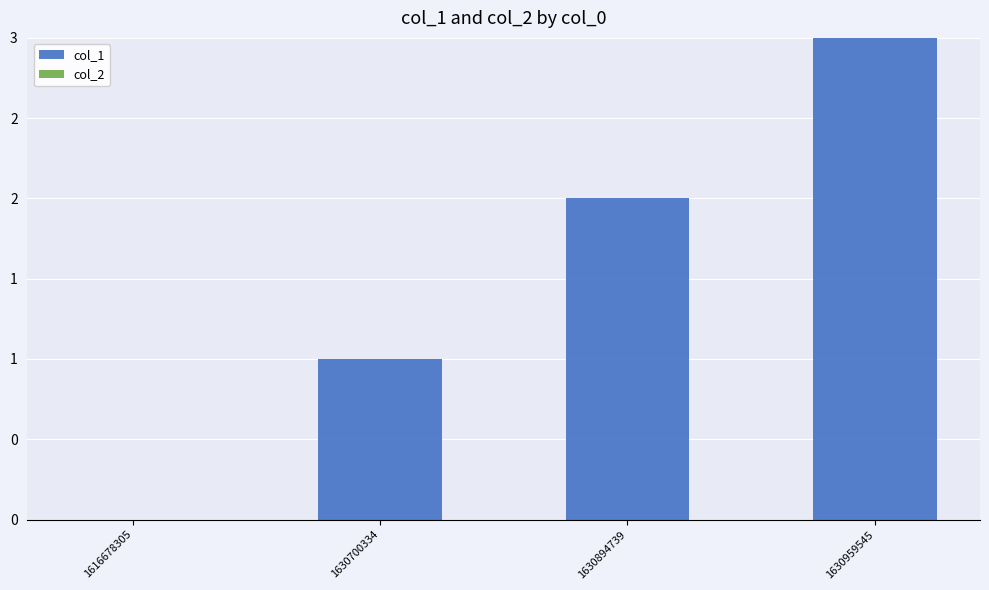

Are the bars horizontal?

No